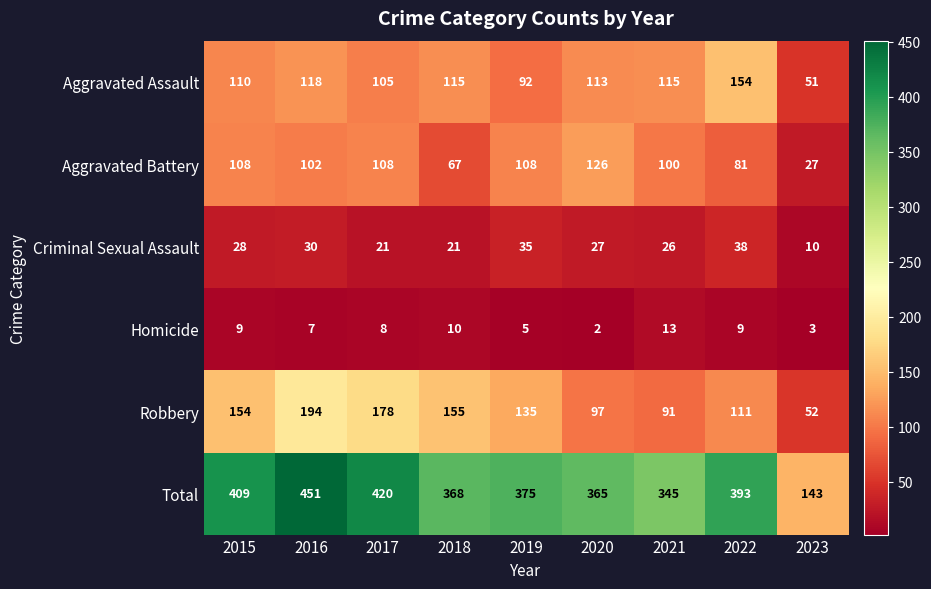

Which label corresponds to the smallest value in the chart?

2020